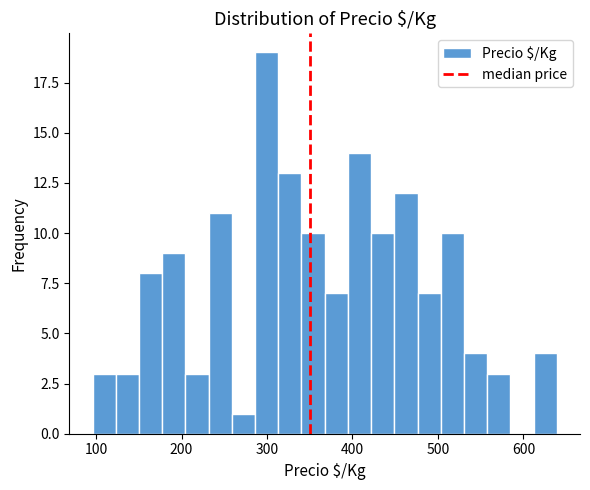

Around what value on the x-axis is the tallest bar? Give the approximate position of its centre, as read against the axis.

300